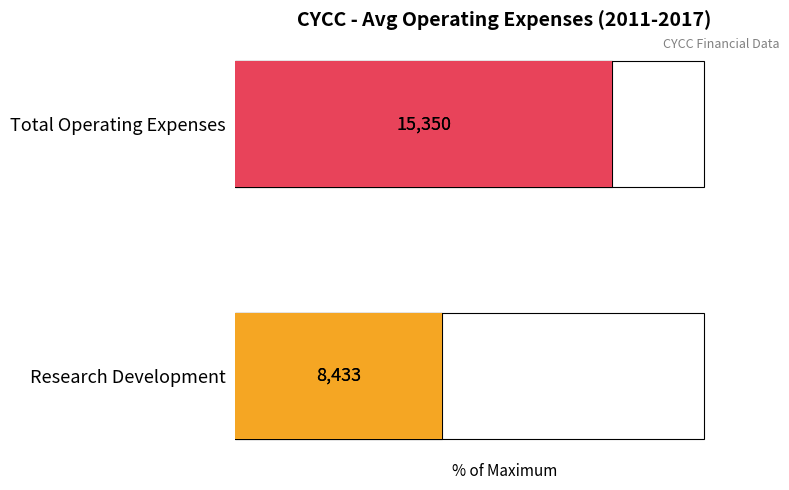

At 2011, list the series in order from smallest to largest.

Research Development, Total Operating Expenses